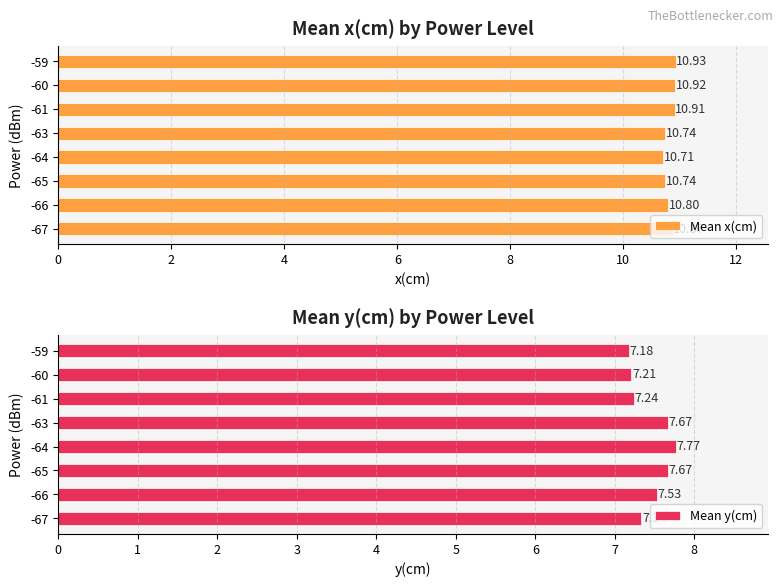

What is the average value of the Mean y(cm) series?

7.4